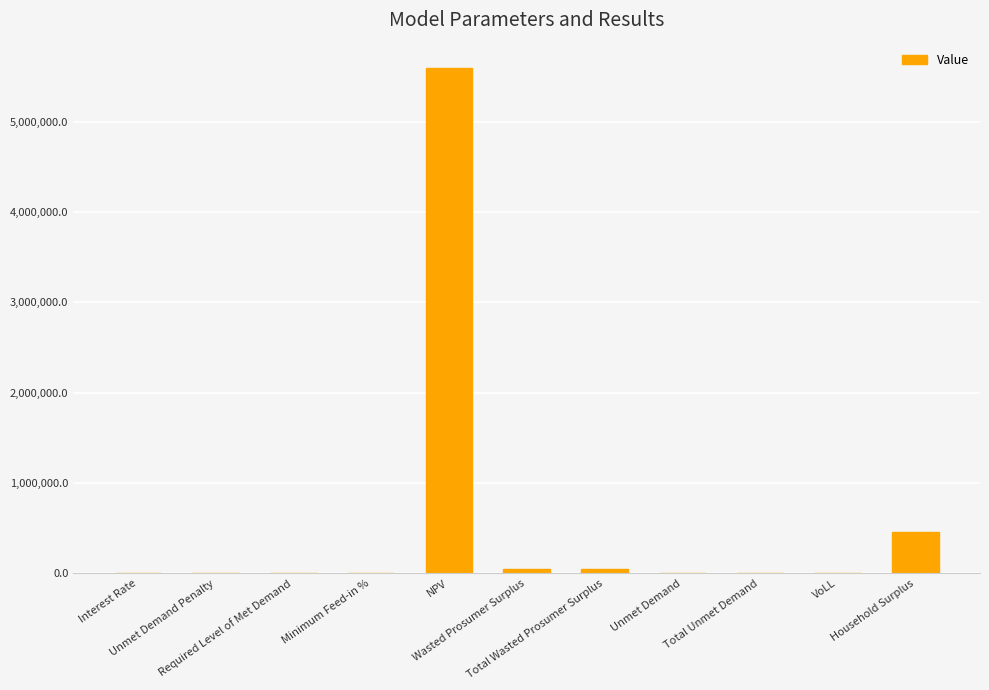

What is the sum of all values?

6151928.9